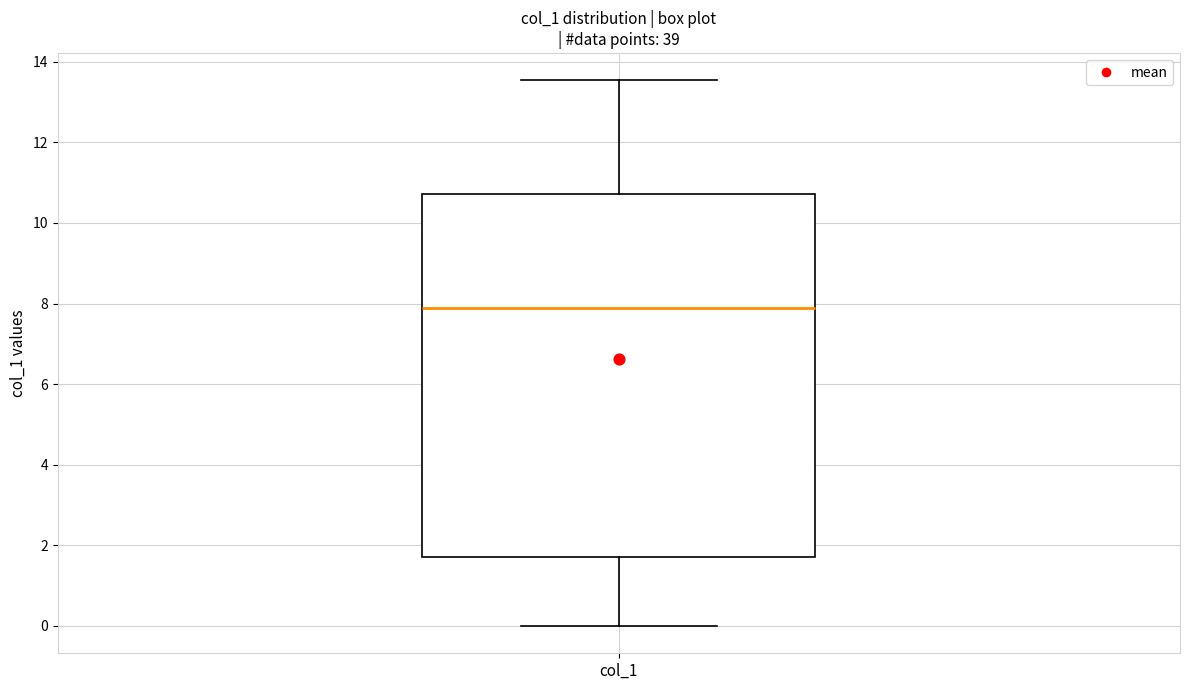

Transcribe this box plot: give where the median line is, the range the box spans, and where the two whiskers end, as read against the y-axis. The values are not printed on the chart, so give them approximately, as read against the axis.

median 7.8, box 1.8 to 10.8, whiskers 0.0 to 13.6